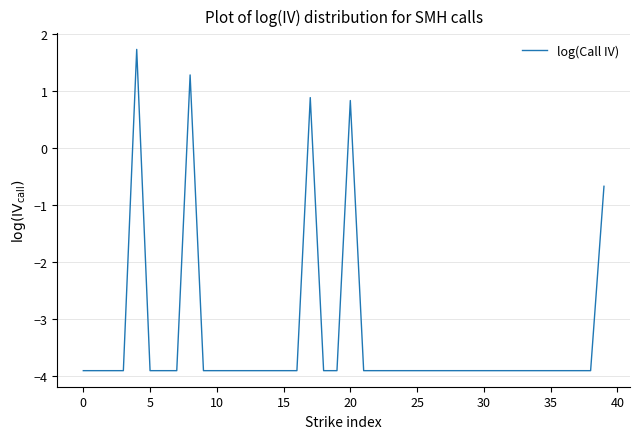

What is the smallest value displayed?

-3.9